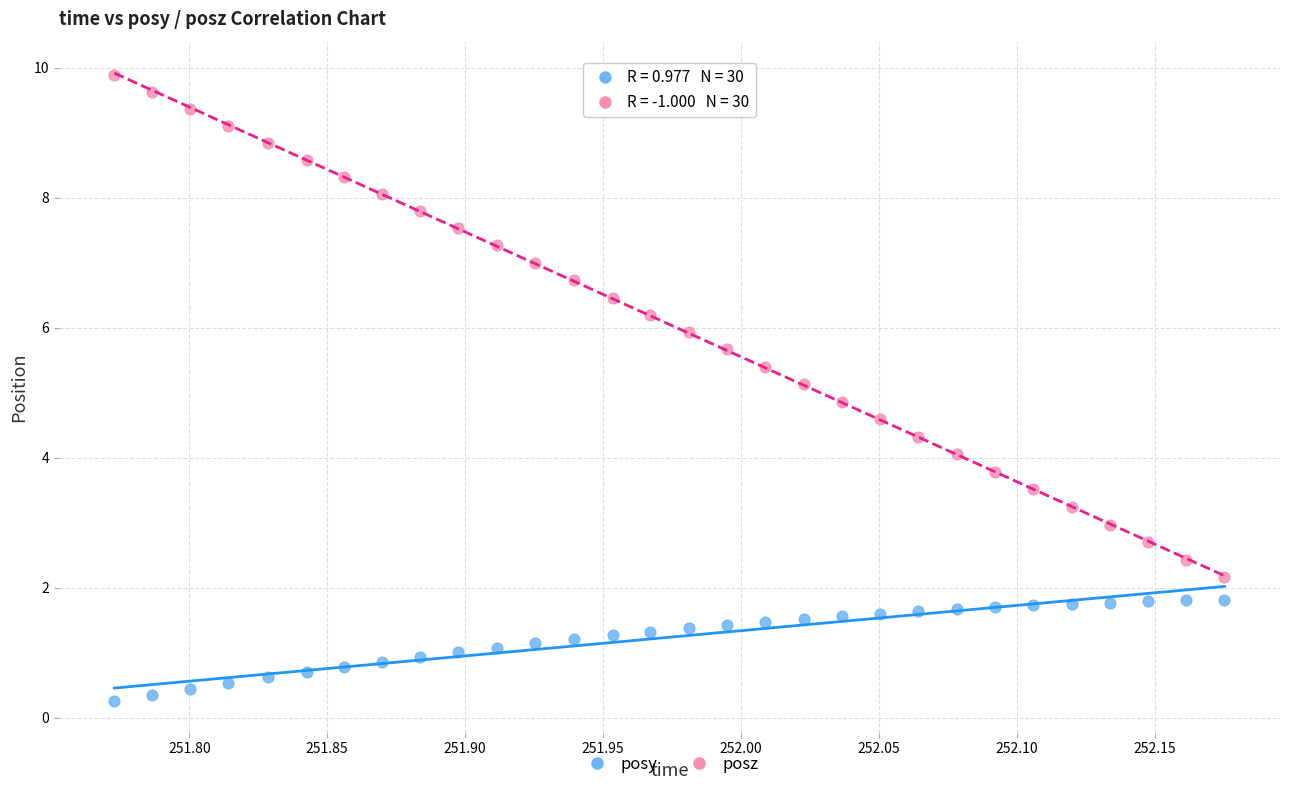

Across all data points, what is the range of Y values (max minus min)?

9.6